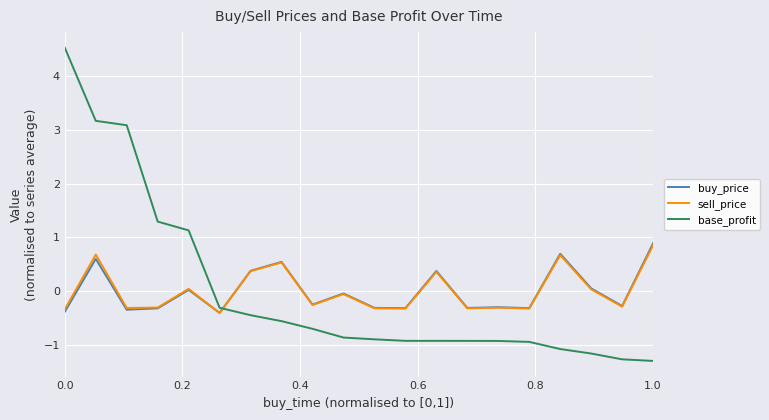

How many intersections are there between buy_price and base_profit?

1